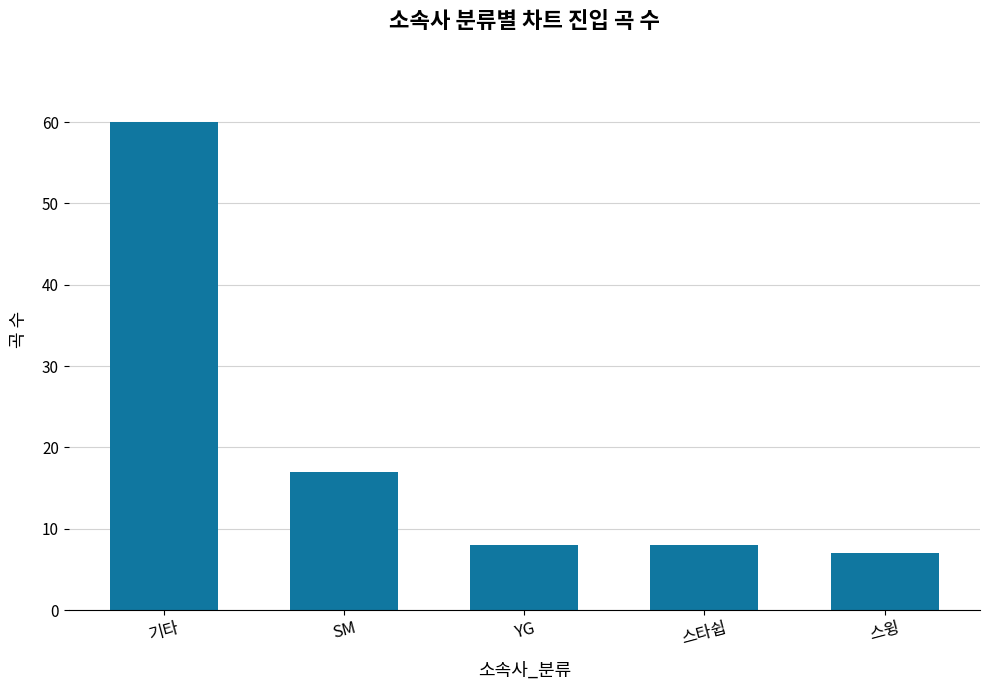

Where does the data first go above 8?

기타